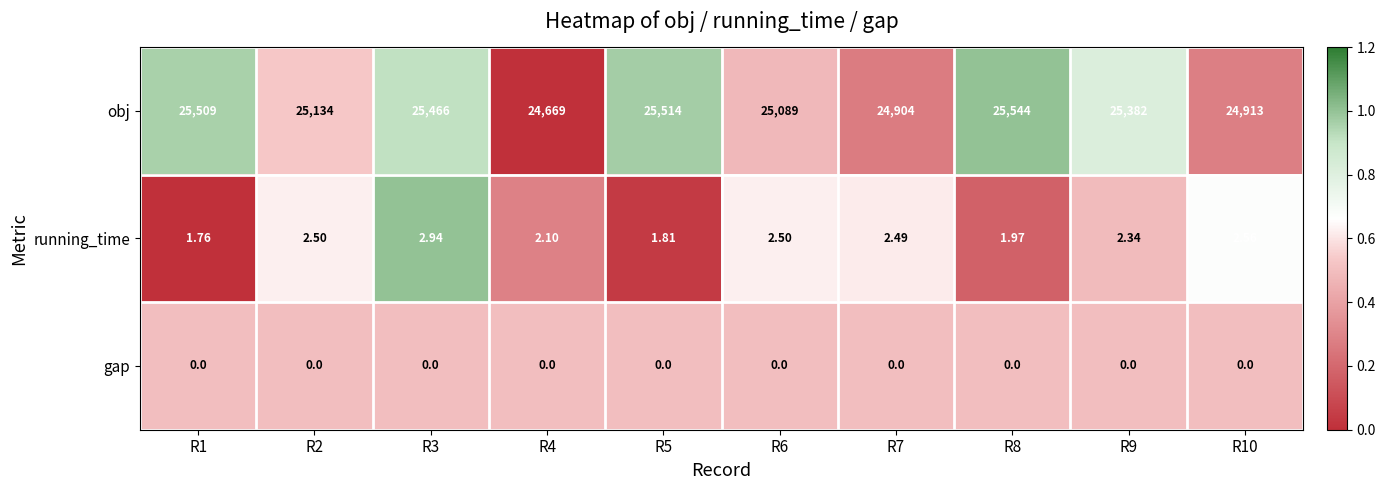

Which series has the largest range (max minus min)?

obj